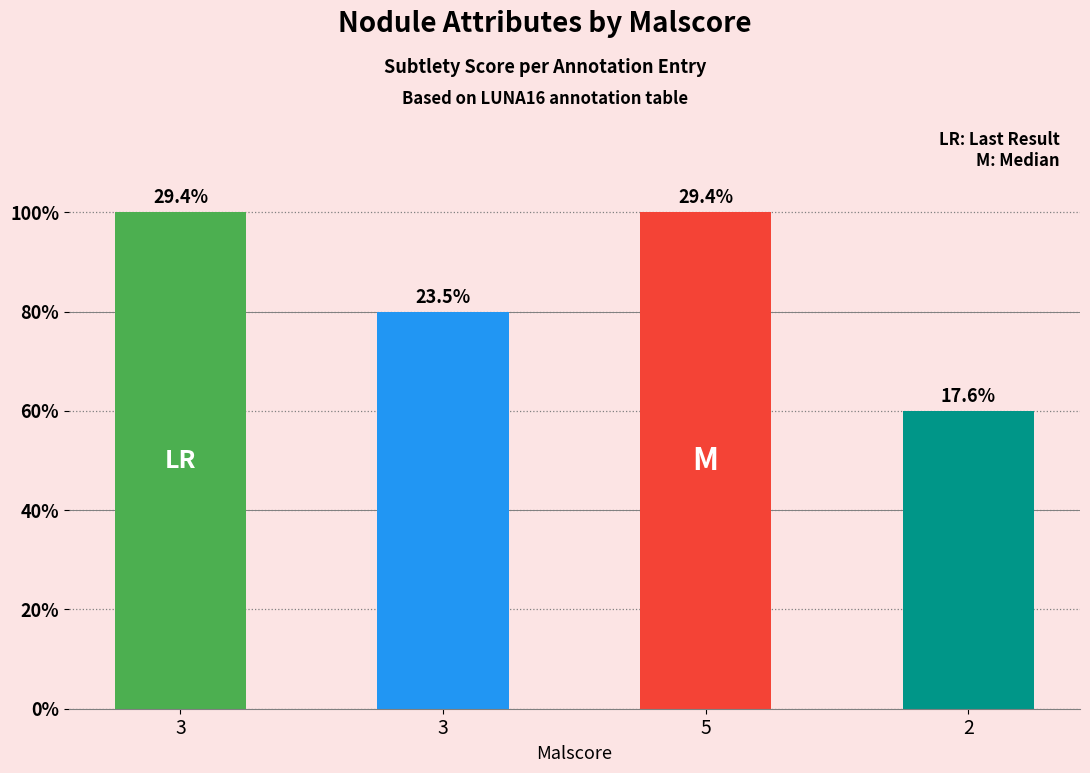

Between 2 and 3, which is larger?

3